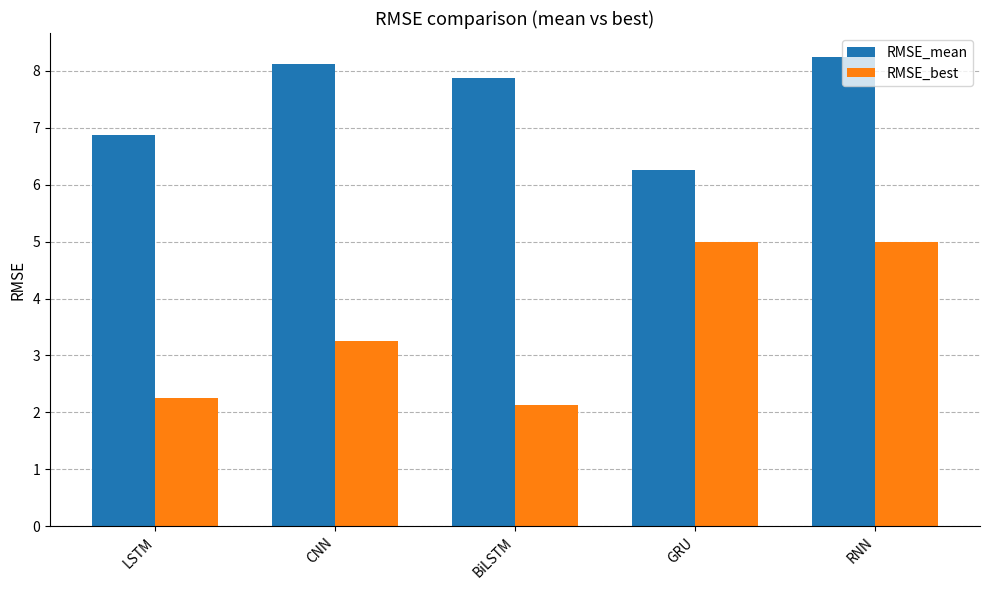

What is the difference between the maximum and minimum values in the RMSE_best series?

2.9